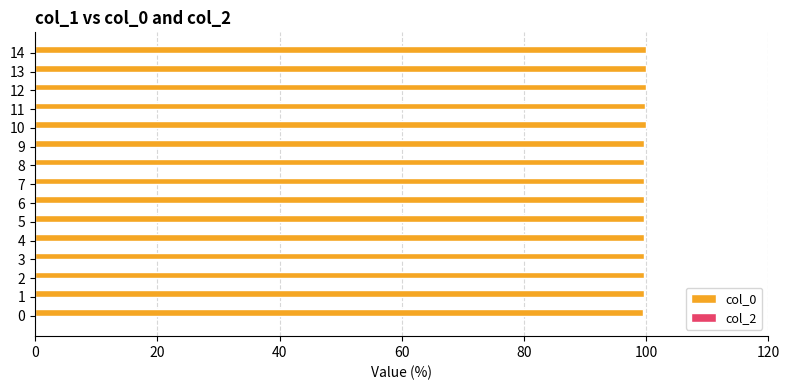

Approximately how many times larger is the value at 4 compared to 2?

1.0